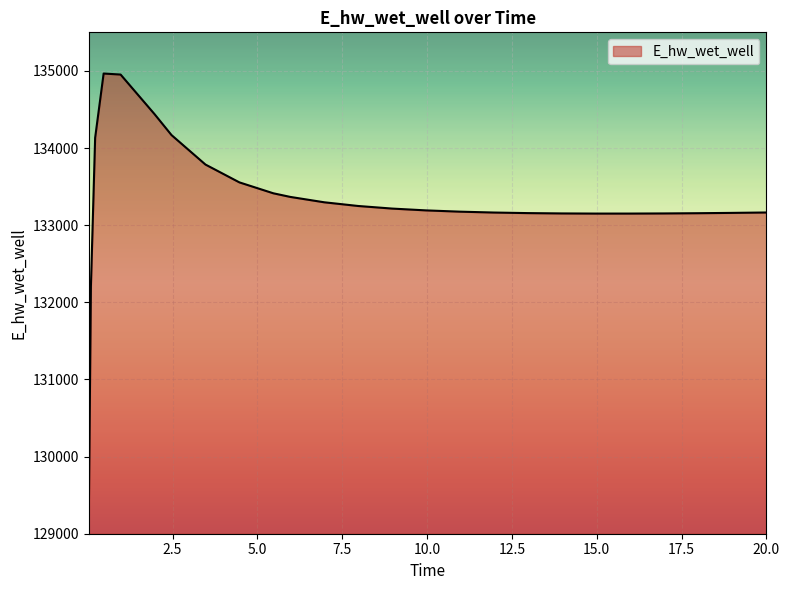

What is the minimum value shown in the chart?

129196.1